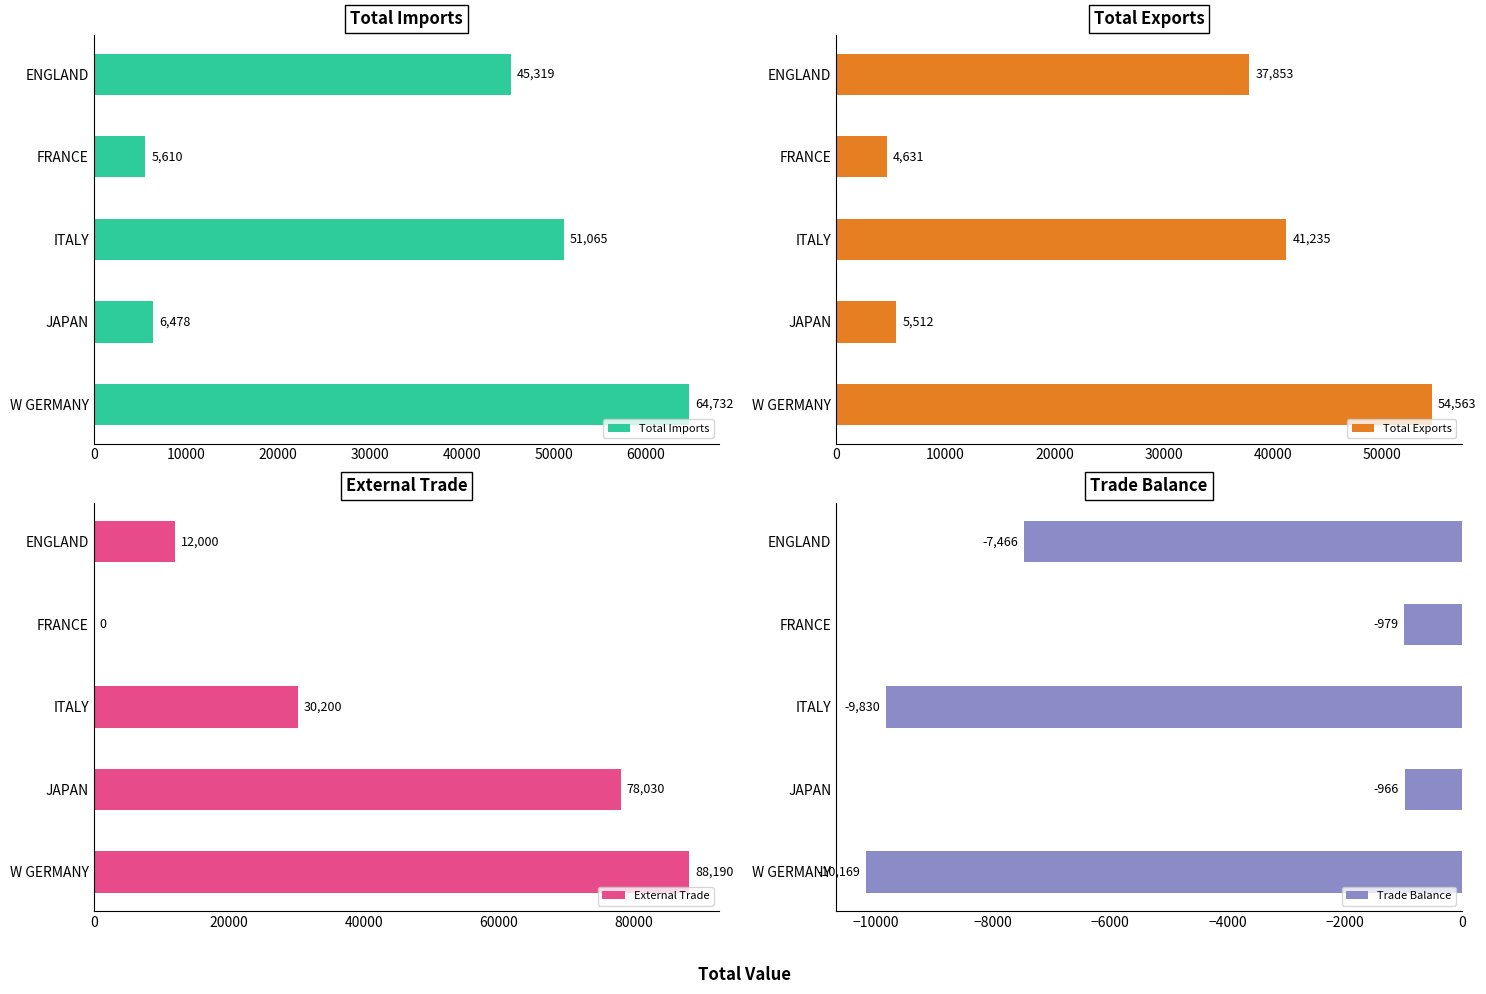

How many values in the Total Imports series exceed 45319?

2